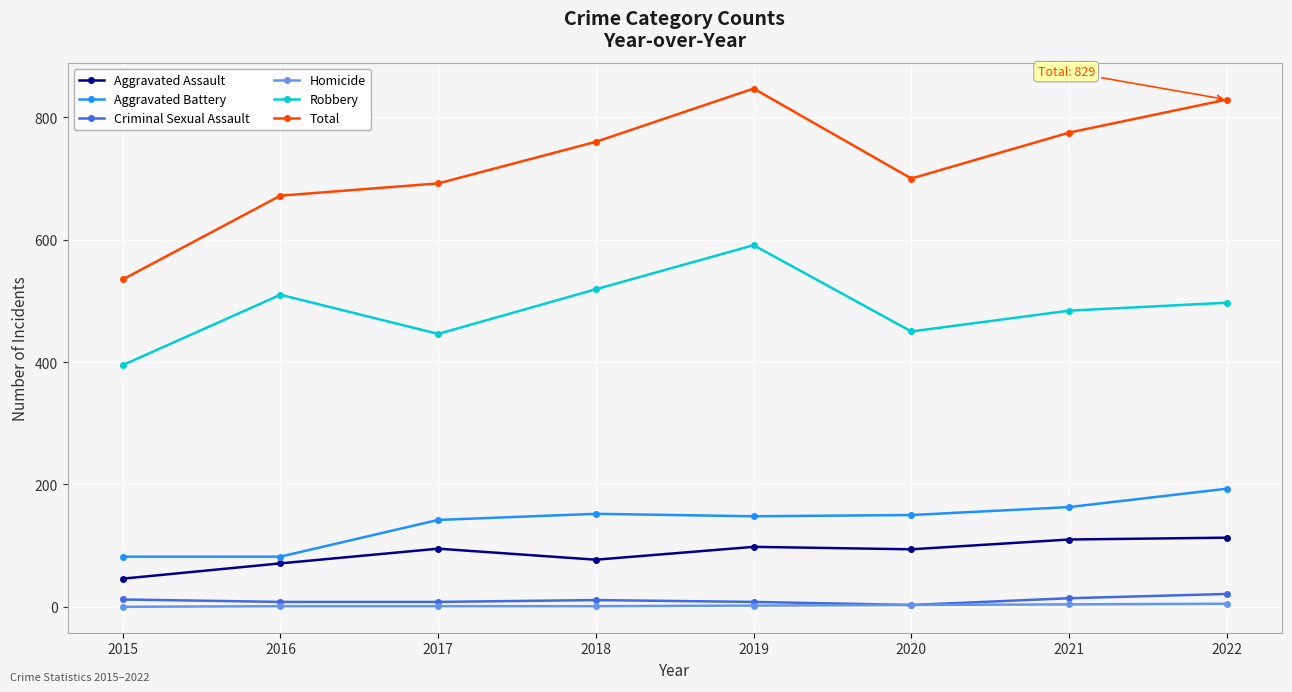

What is the spread (max minus min) of values at 2020?

697